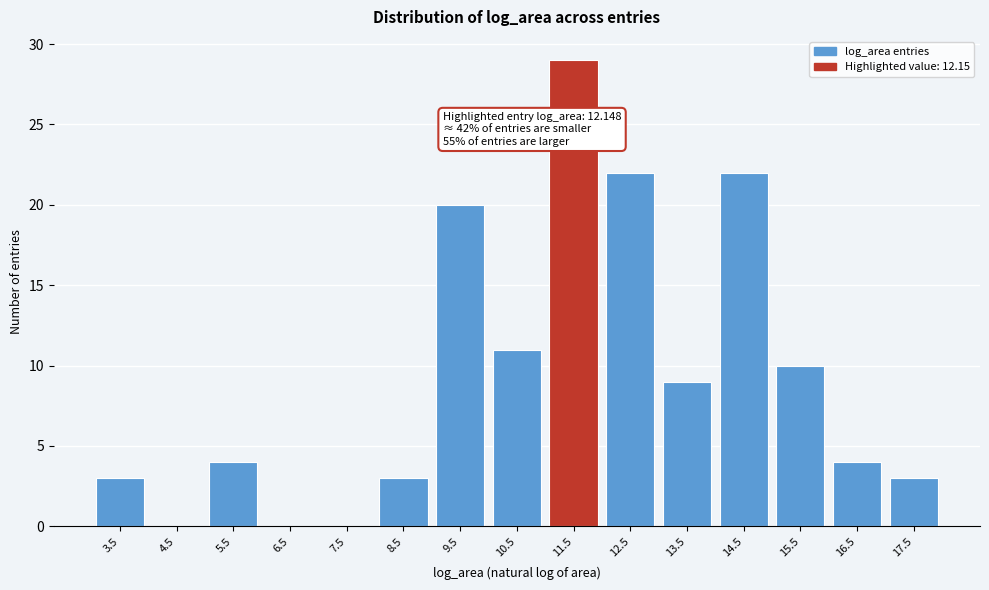

Reading right to left, transcribe all the data shown in this chart.

17.5=3	16.5=4	15.5=10	14.5=22	13.5=9	12.5=22	11.5=29	10.5=11	9.5=20	8.5=3	7.5=0	6.5=0	5.5=4	4.5=0	3.5=3